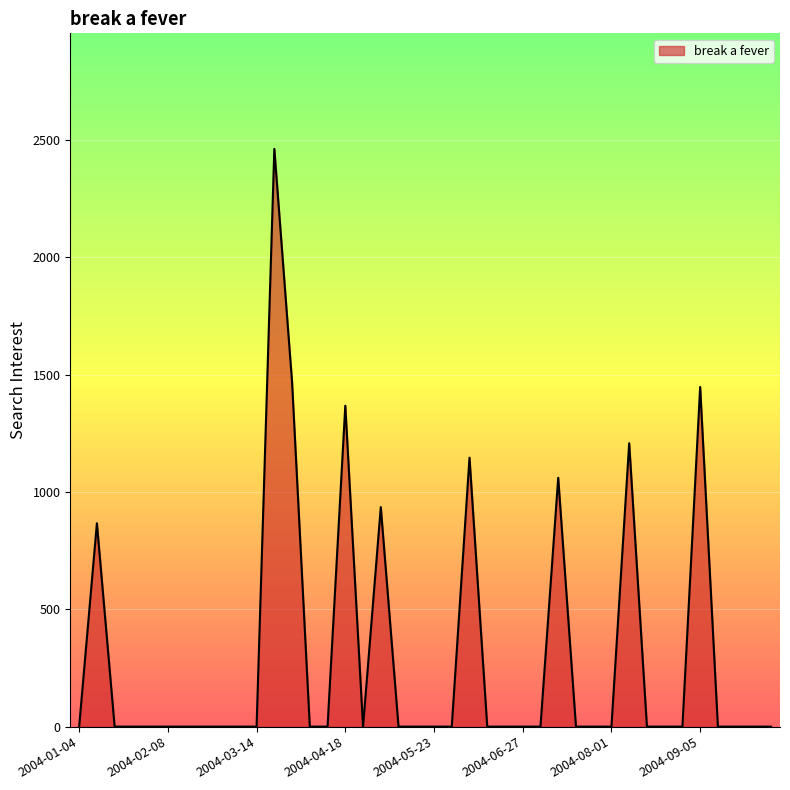

What is the sum of all values?

11961.6